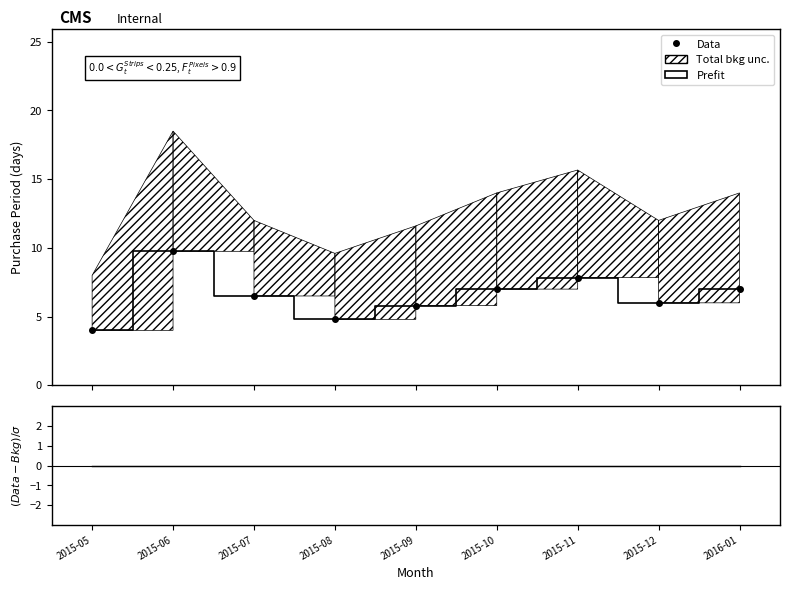

True or false: Data has a value of 9.8 at 2015-06.

True